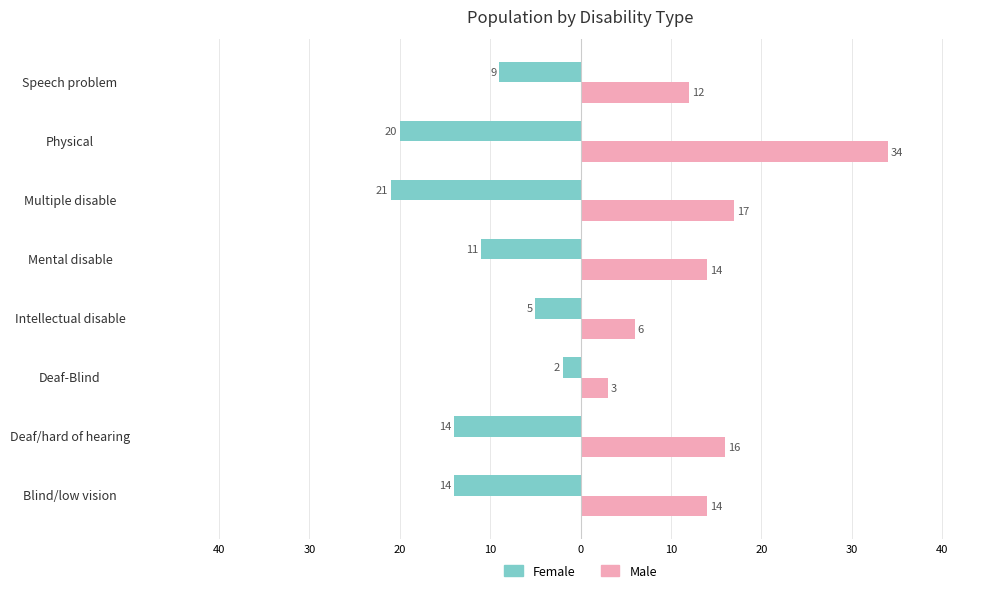

What are all the series names shown in the legend?

Female, Male